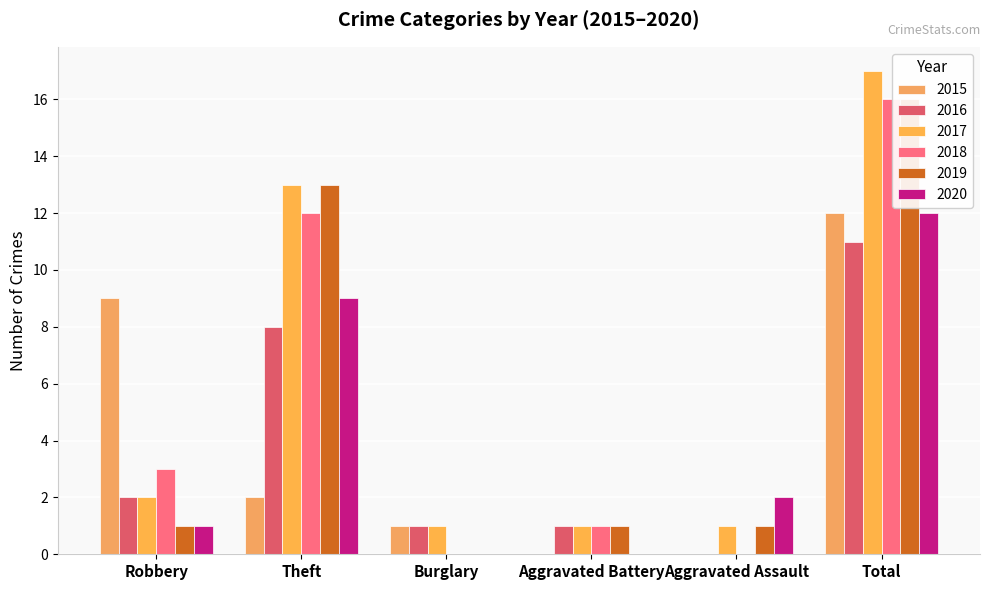

Which category has the highest value in the 2017 series?

Total